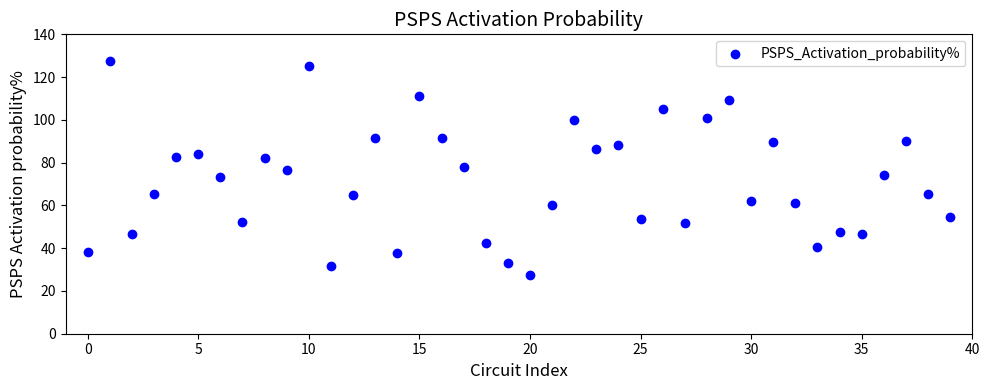

What is the range of Y values (max minus min)?

99.7